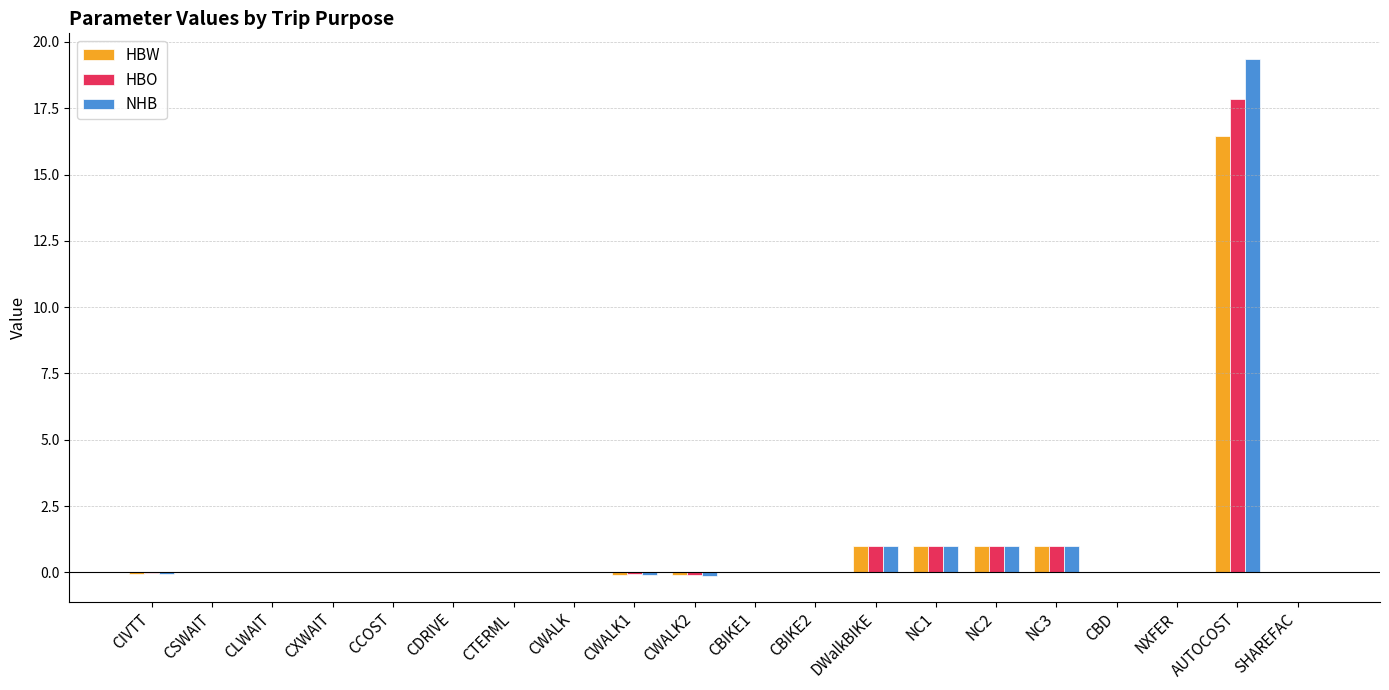

Which series changed the most between CWALK1 and DWalkBIKE?

NHB